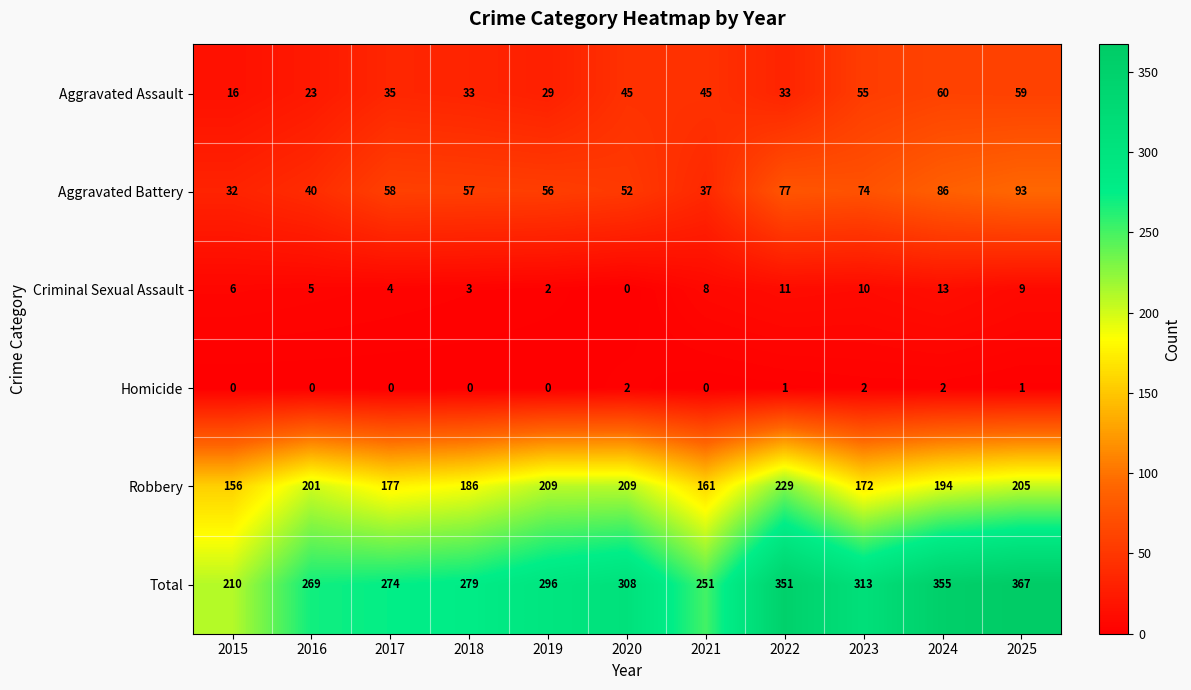

Which series has the largest total across all categories?

Total